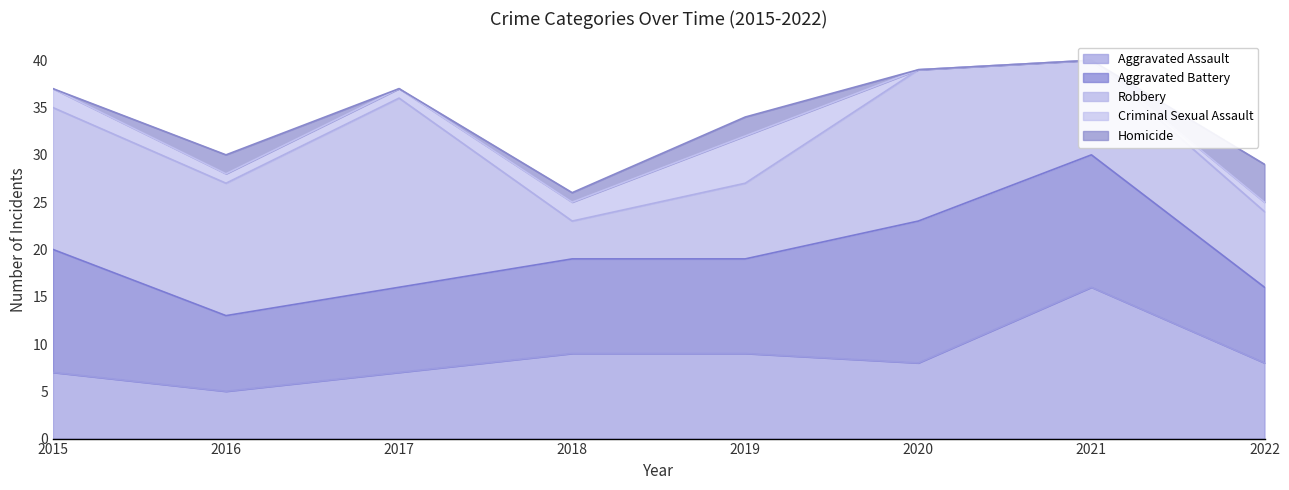

List the labels in order of Homicide value, smallest first.

2015, 2017, 2020, 2021, 2018, 2016, 2019, 2022